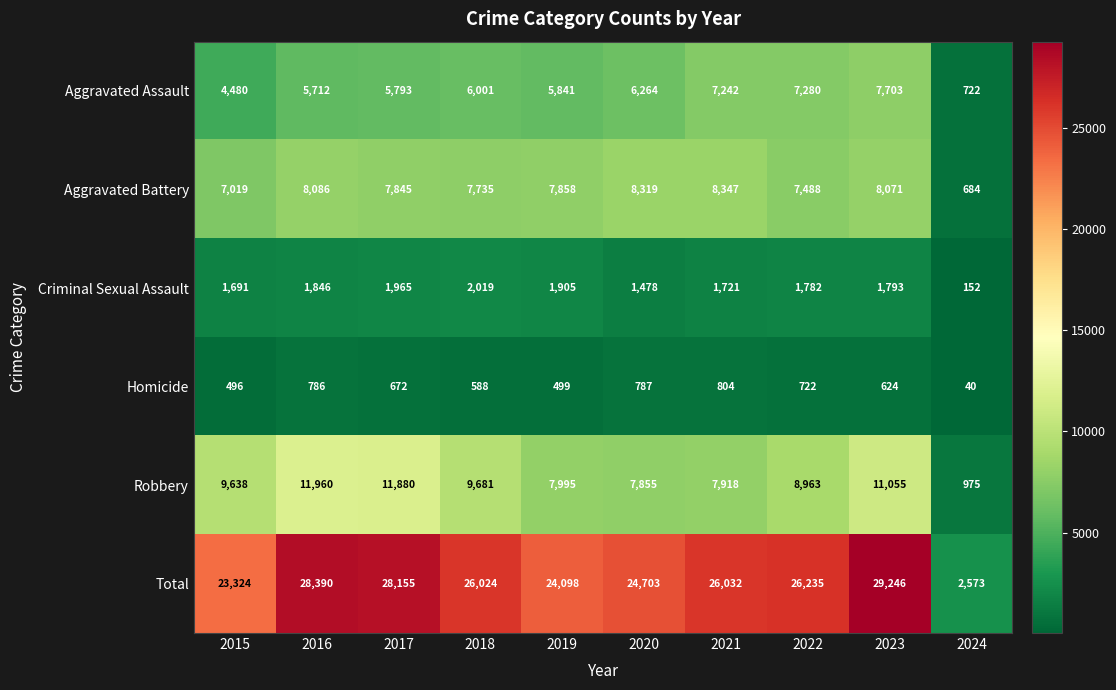

Rank the series by their maximum value, from lowest to highest.

Homicide, Criminal Sexual Assault, Aggravated Assault, Aggravated Battery, Robbery, Total